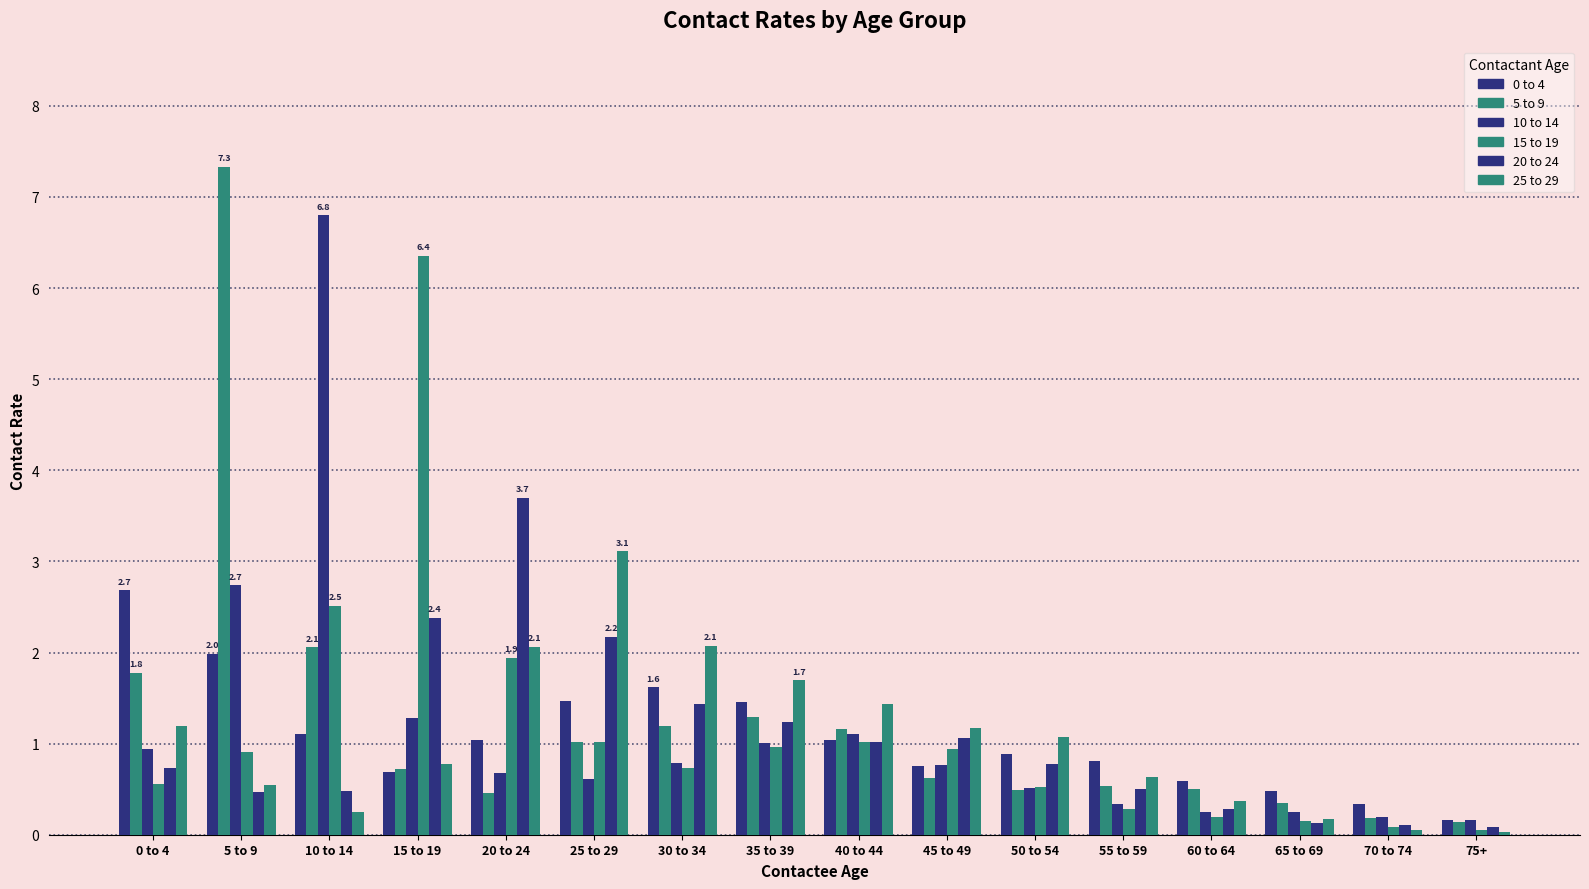

Which category has the lowest value in the 25 to 29 series?

75+